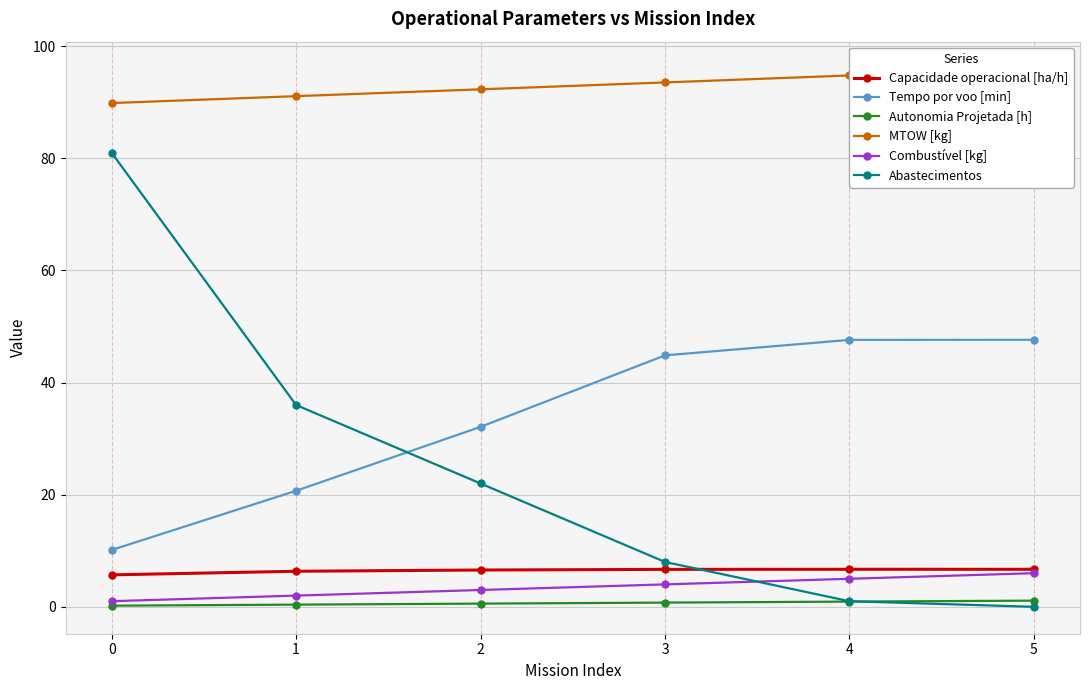

List the labels in order of Tempo por voo [min] value, largest first.

5, 4, 3, 2, 1, 0